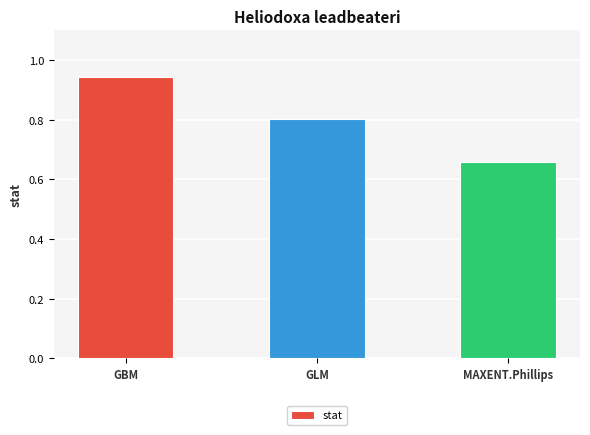

What position from the right is GLM?

2